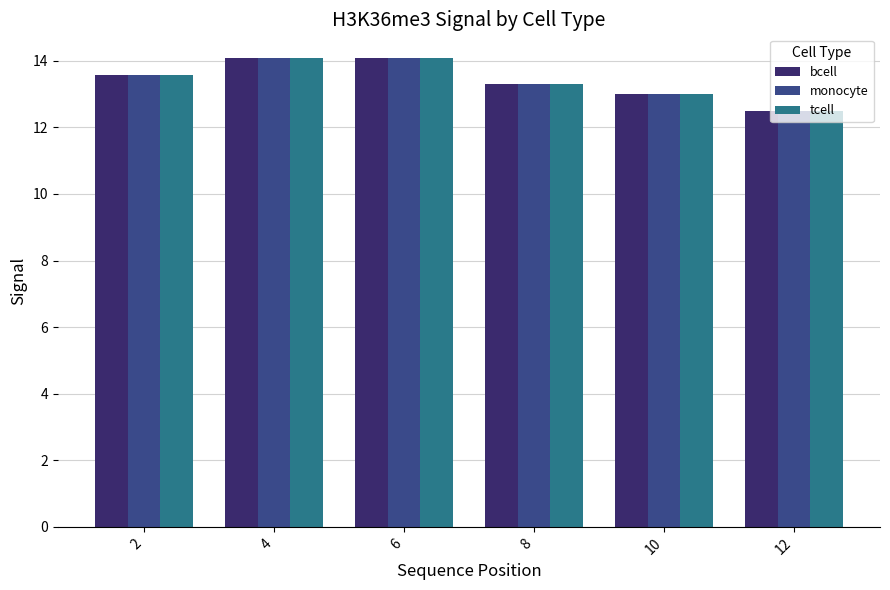

How many series are shown in this chart?

3